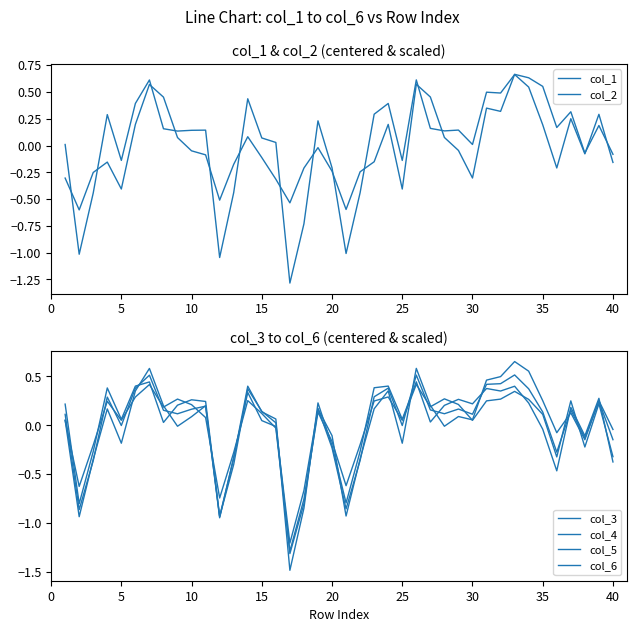

Count the number of data series in this chart.

6